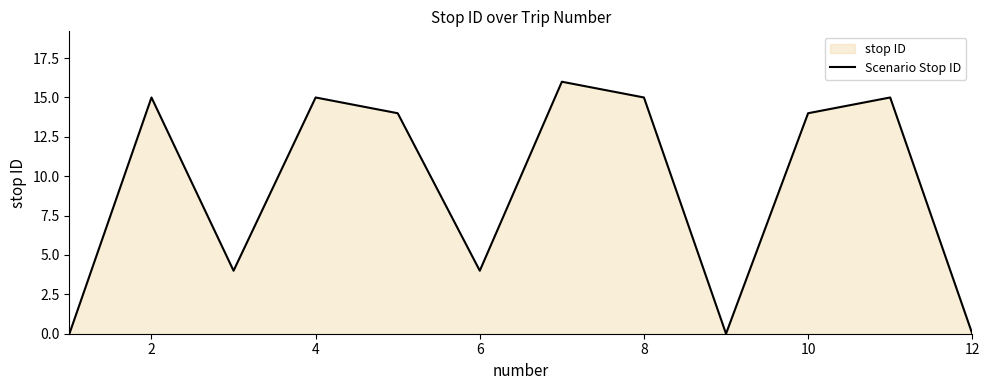

True or false: the data shows 4 at 8.

False